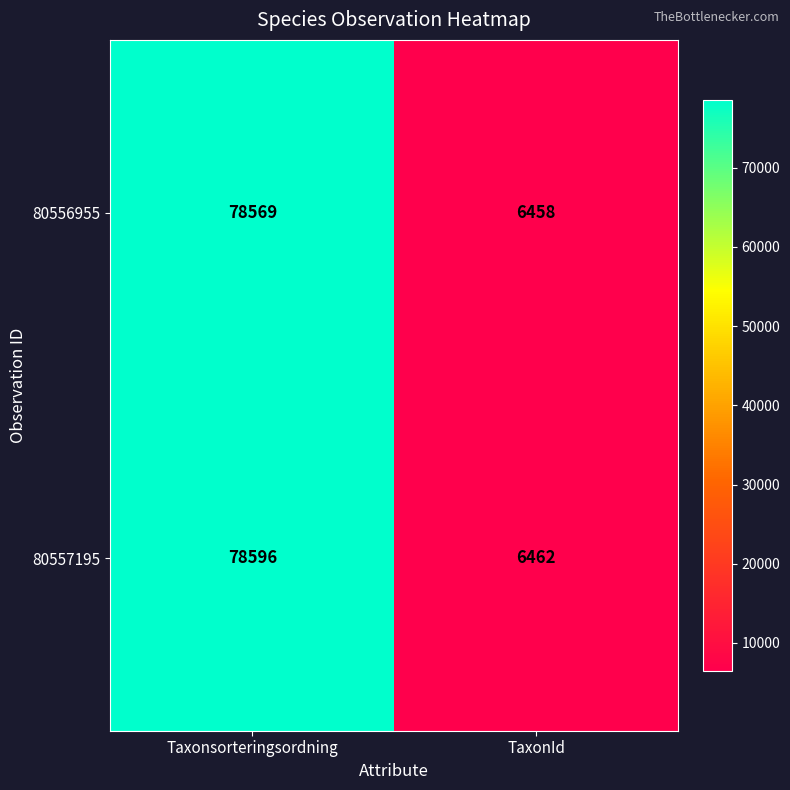

Which series changed the most between Taxonsorteringsordning and TaxonId?

80557195